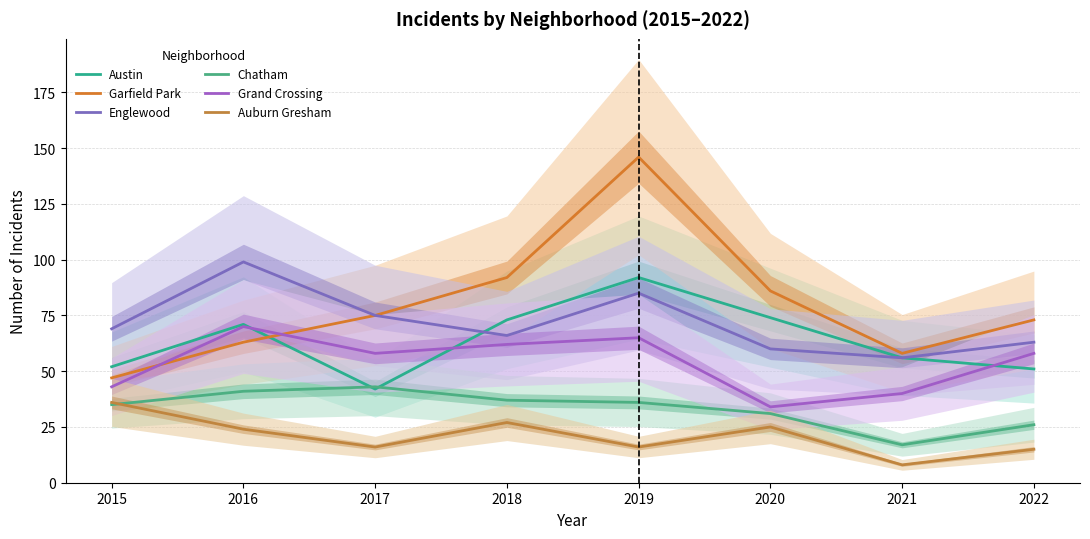

Is this an area chart (filled region under the line)?

No